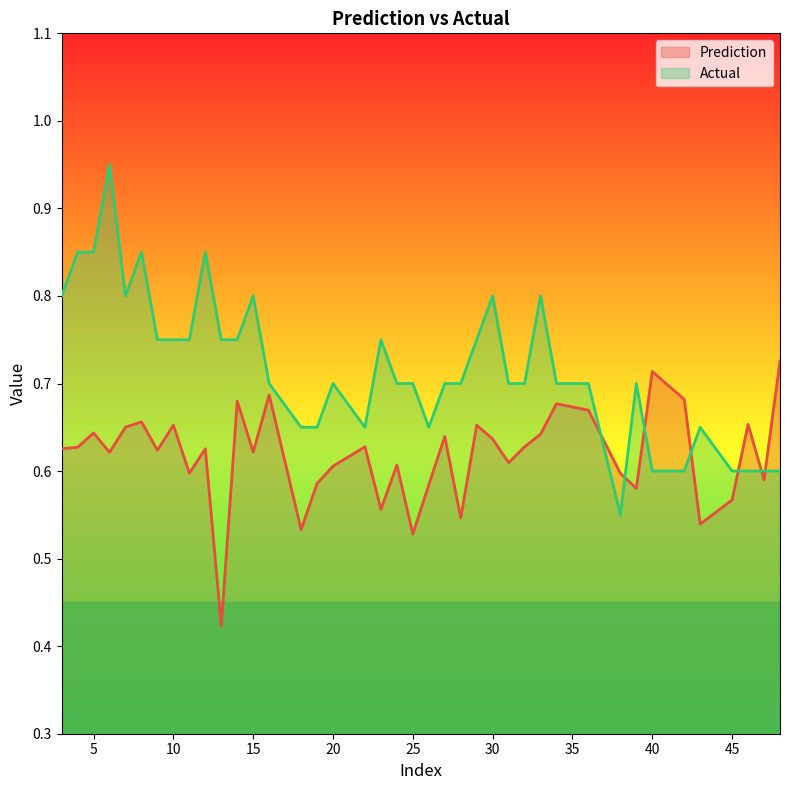

Which series ends up on top after the final intersection of Actual and Prediction?

Prediction